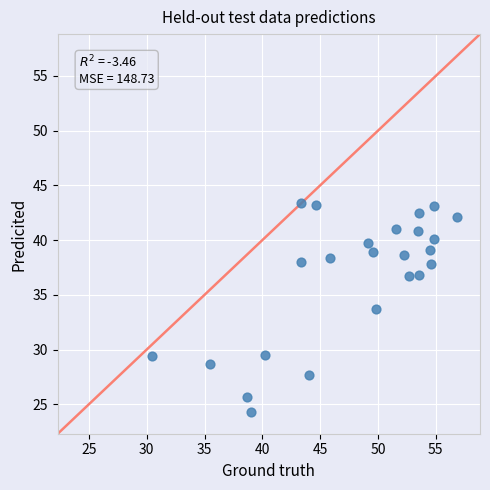

What is the range of X values (max minus min)?

26.4